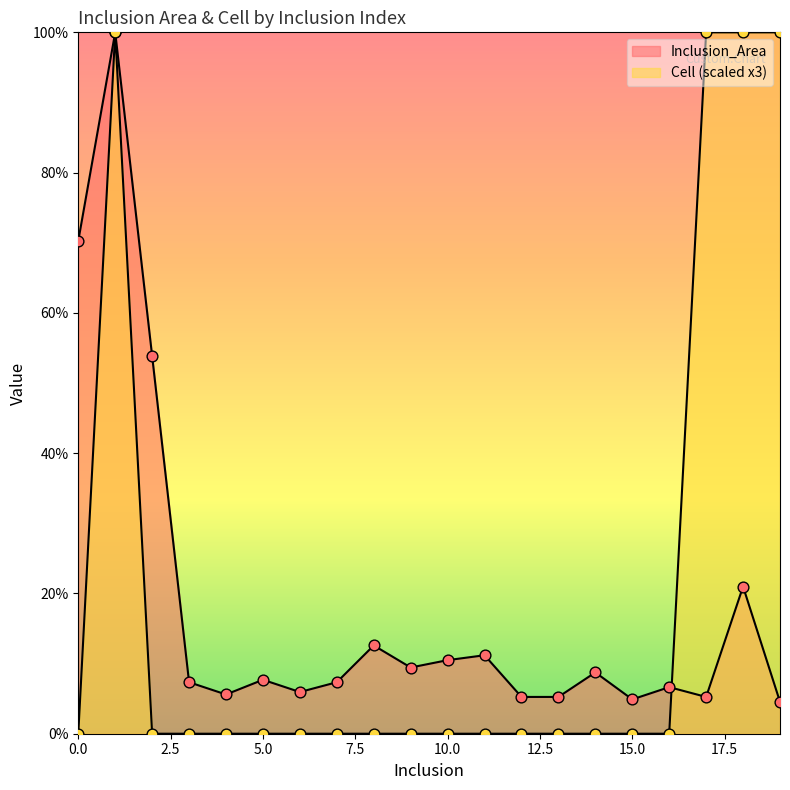

What is the change in value from 5 to 12?

-2.4